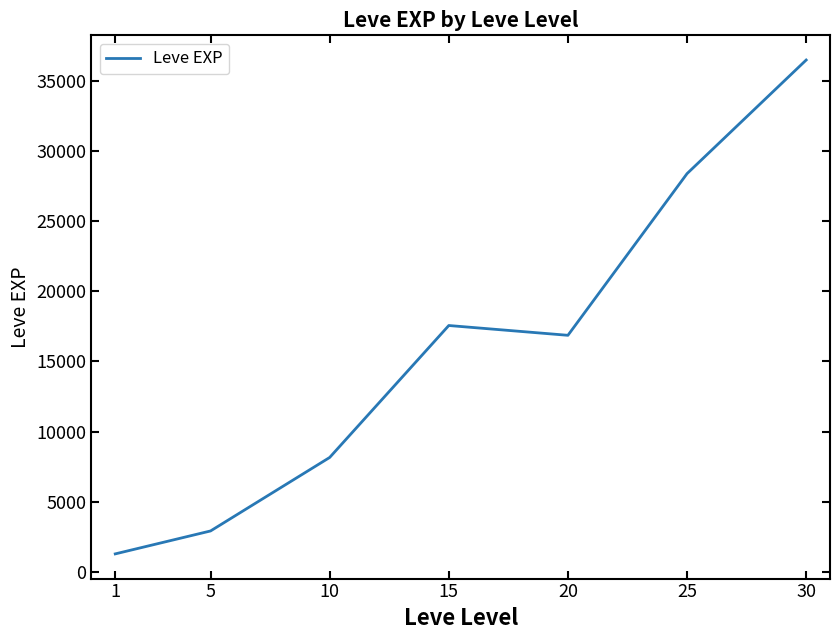

What is the average value?

15952.0